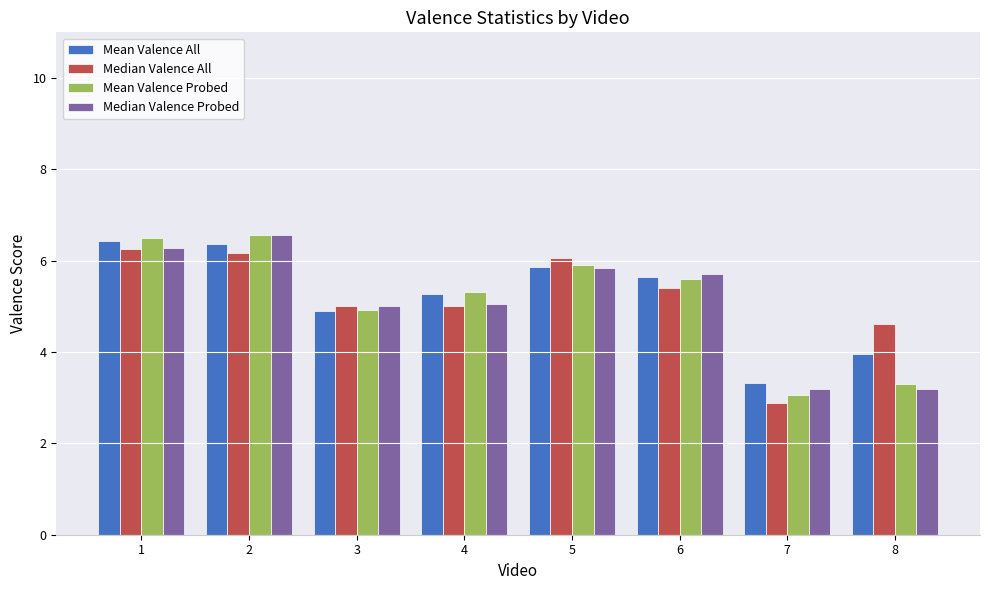

What is the greatest value displayed?

6.6